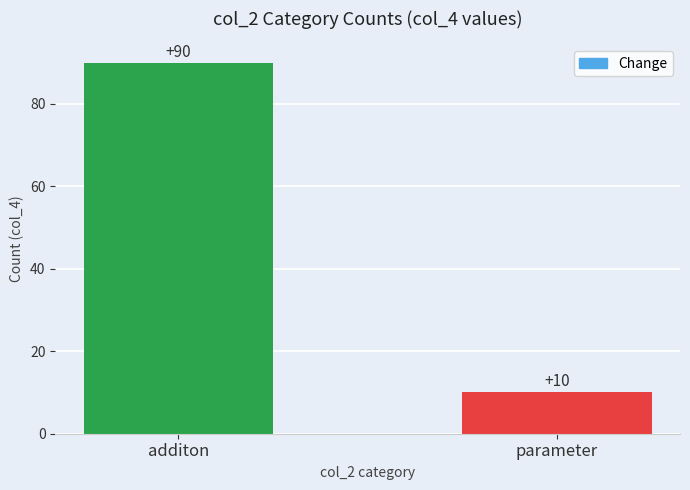

The chart shows a value of 37 at additon. True or false?

False